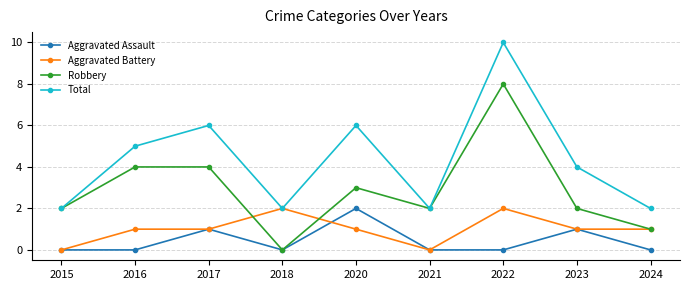

Is it true that Total equals 3 at 2018?

False